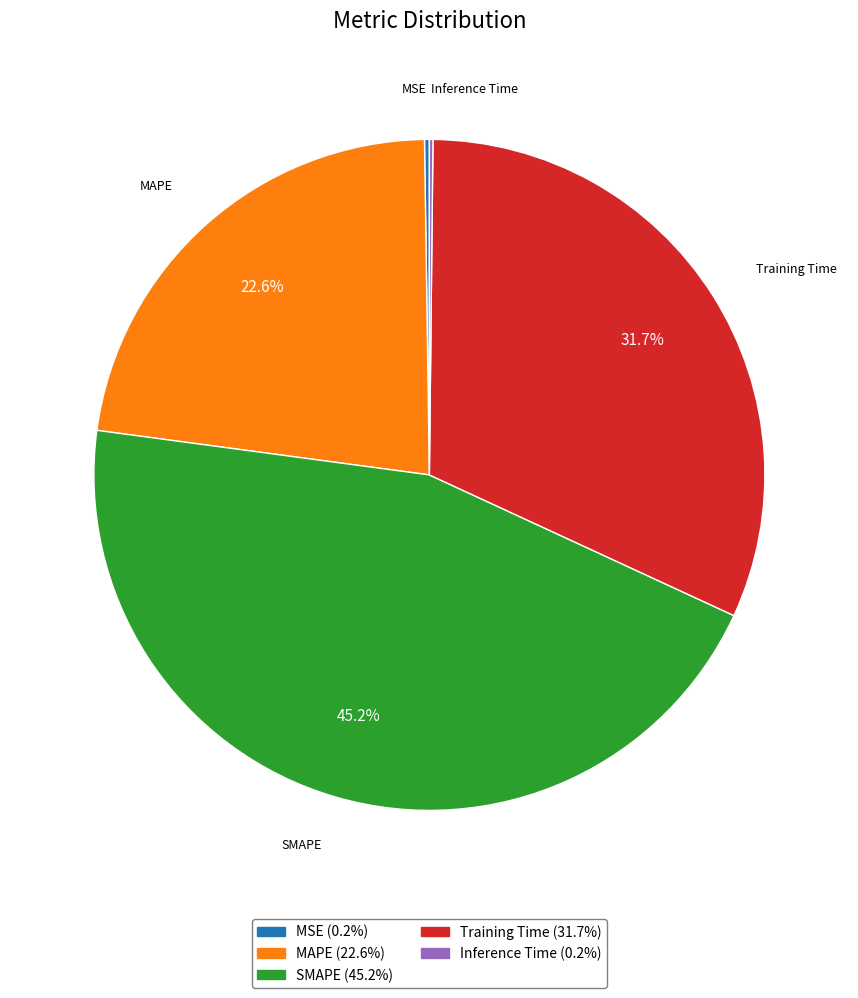

What portion of the pie excludes SMAPE?

54.8%